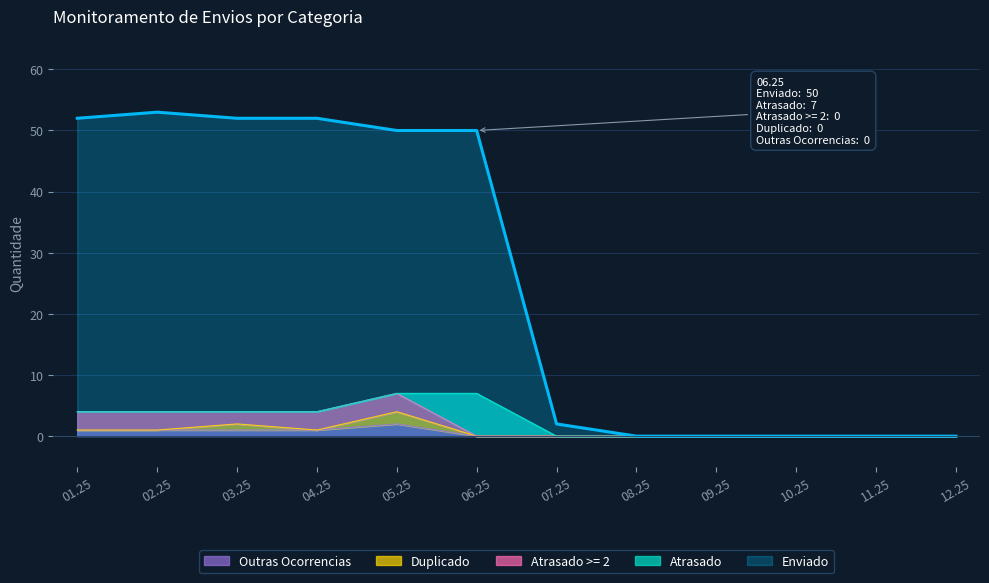

Is the value of Atrasado >= 2 at 08.25 greater than the value of Atrasado at 04.25?

No